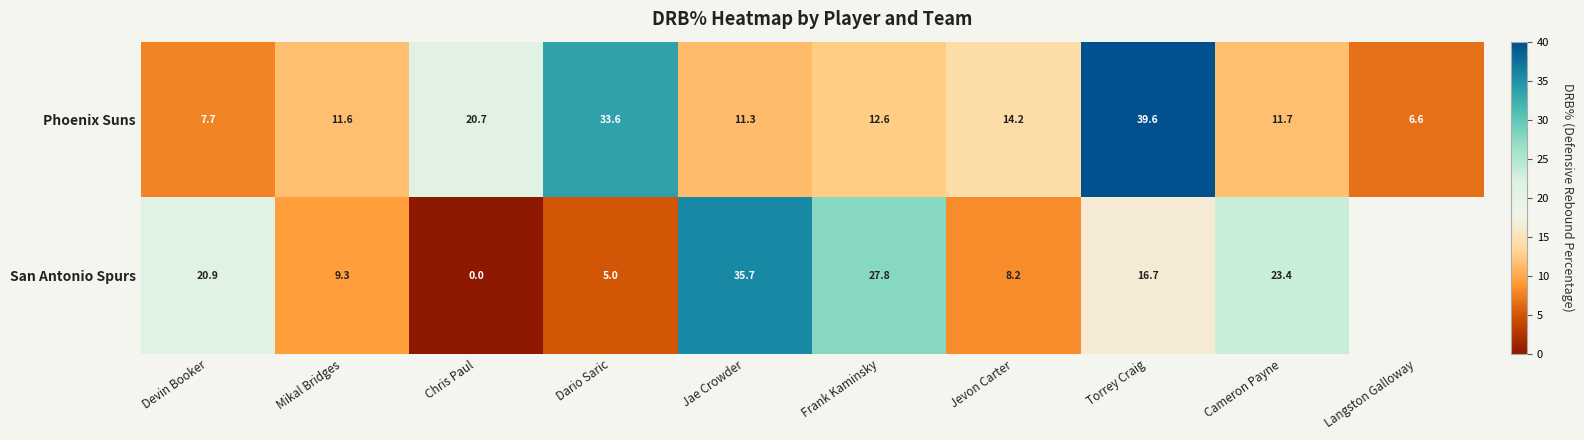

True or false: San Antonio Spurs has a value of 9.3 at Mikal Bridges.

True